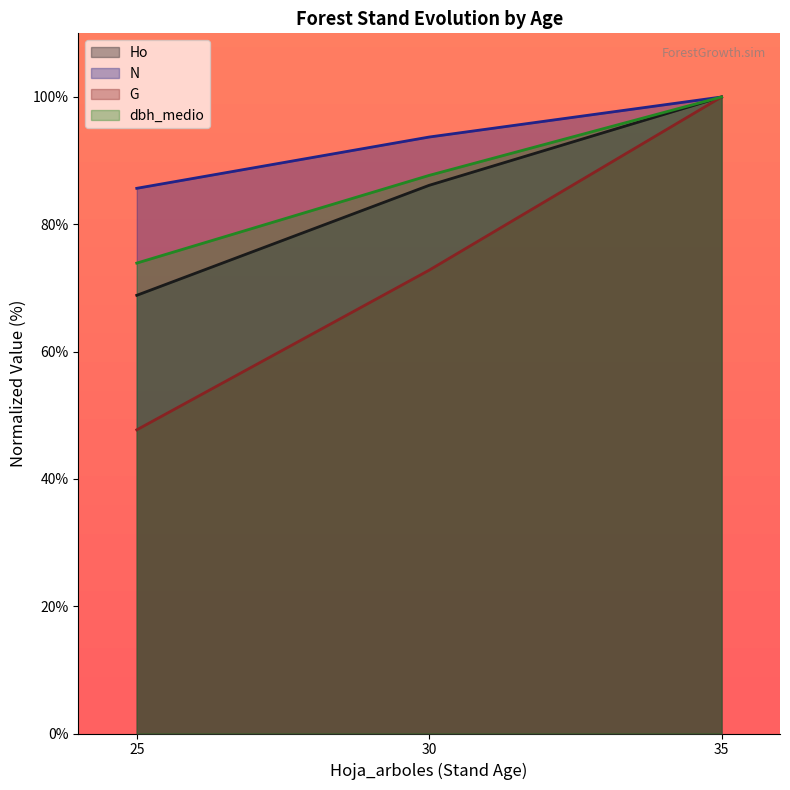

What are all the series names shown in the legend?

Ho, N, G, dbh_medio